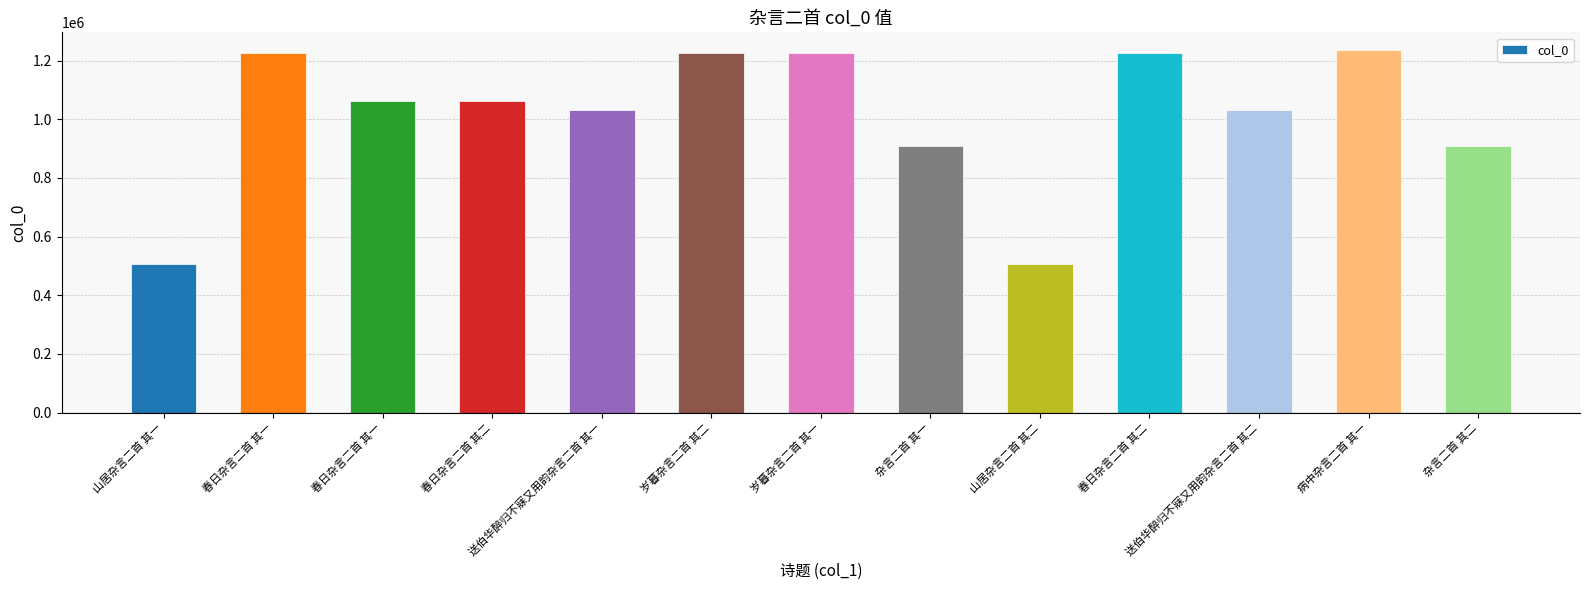

Which has a higher value, 春日杂言二首 其一 or 杂言二首 其一?

春日杂言二首 其一